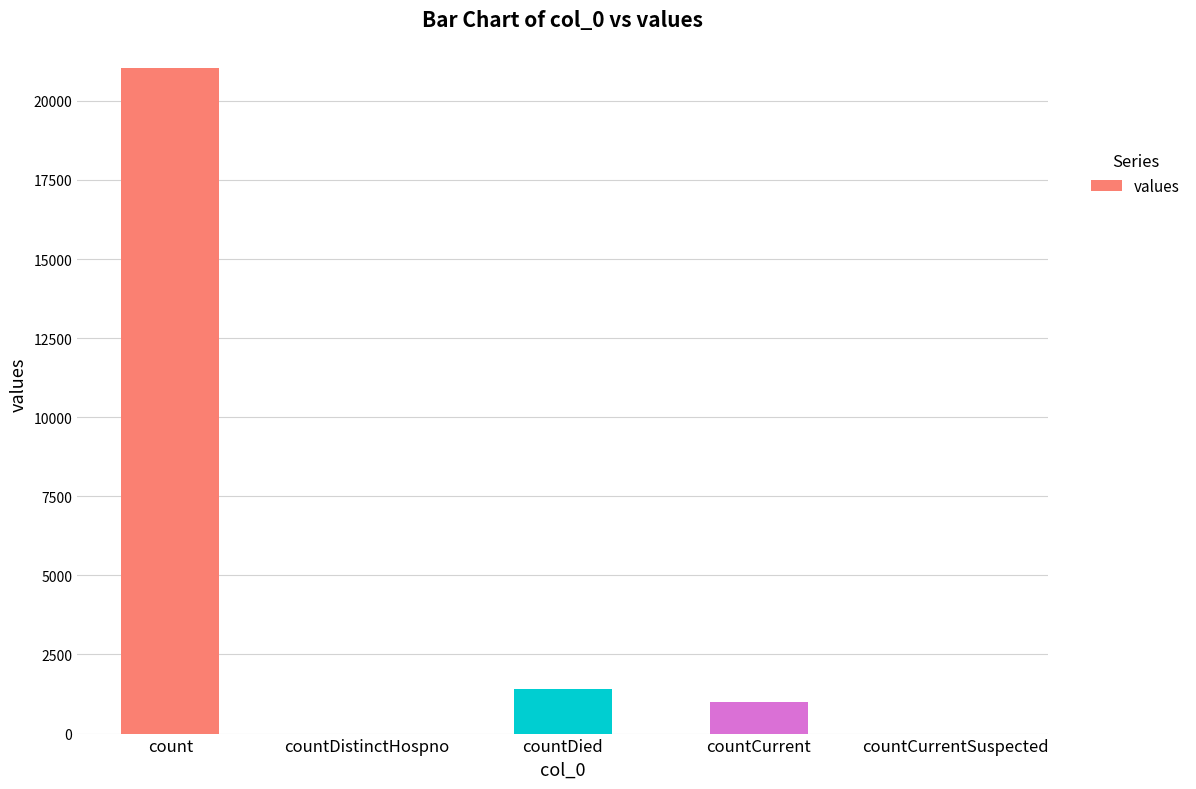

At which label is the value closest to 10525?

countDied